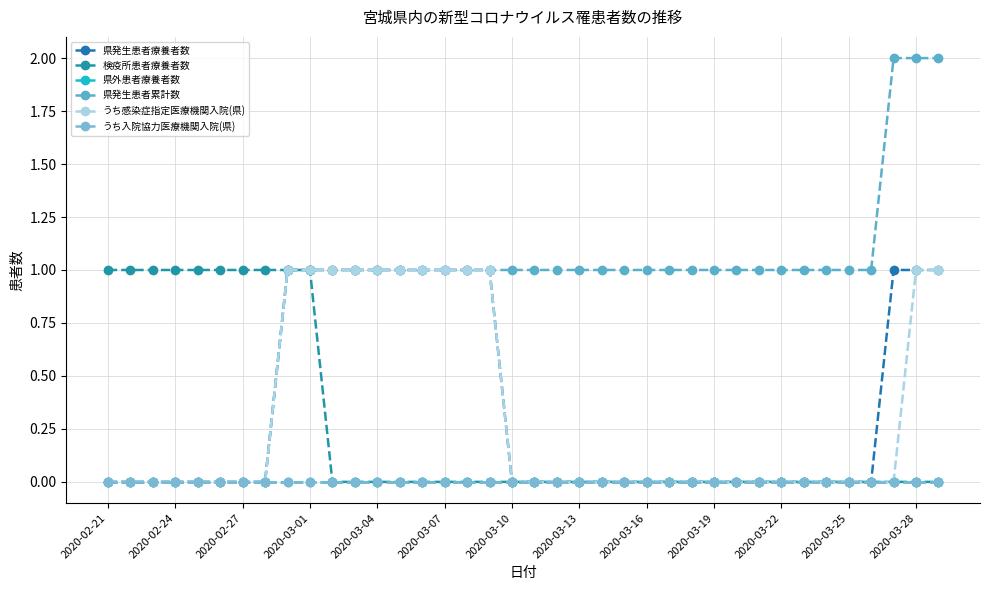

Does the chart have visible grid lines?

Yes